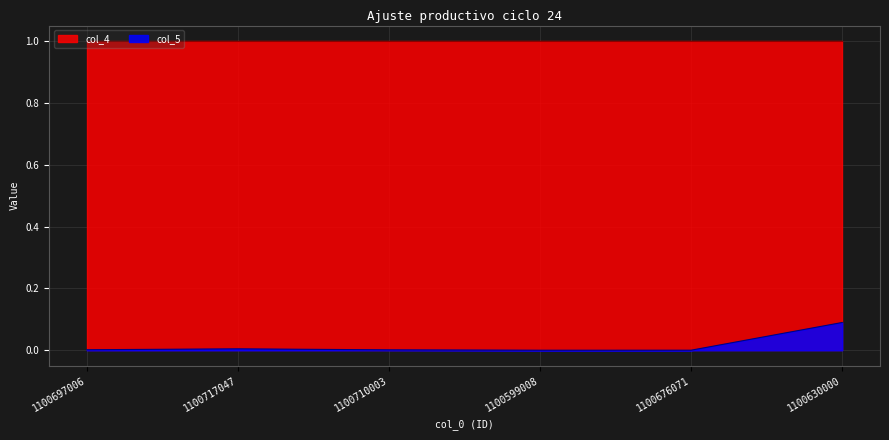

What is the difference between the maximum and minimum values?

0.1